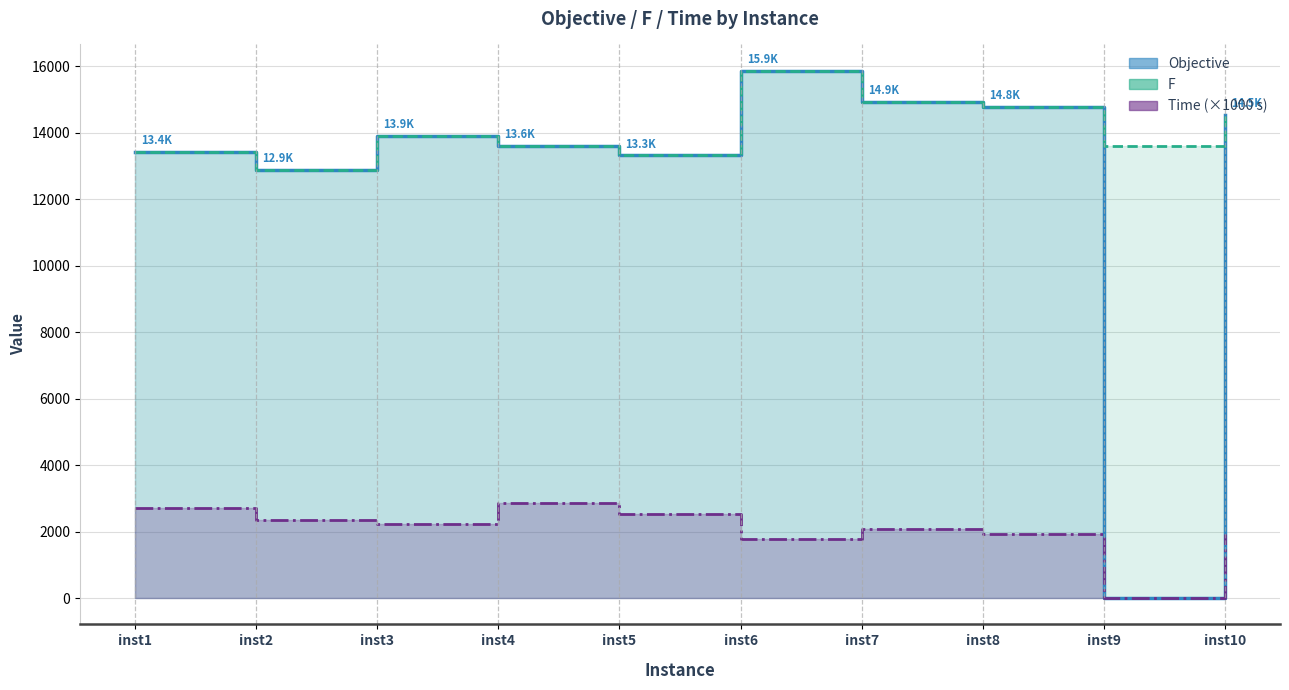

Does the chart have visible grid lines?

Yes